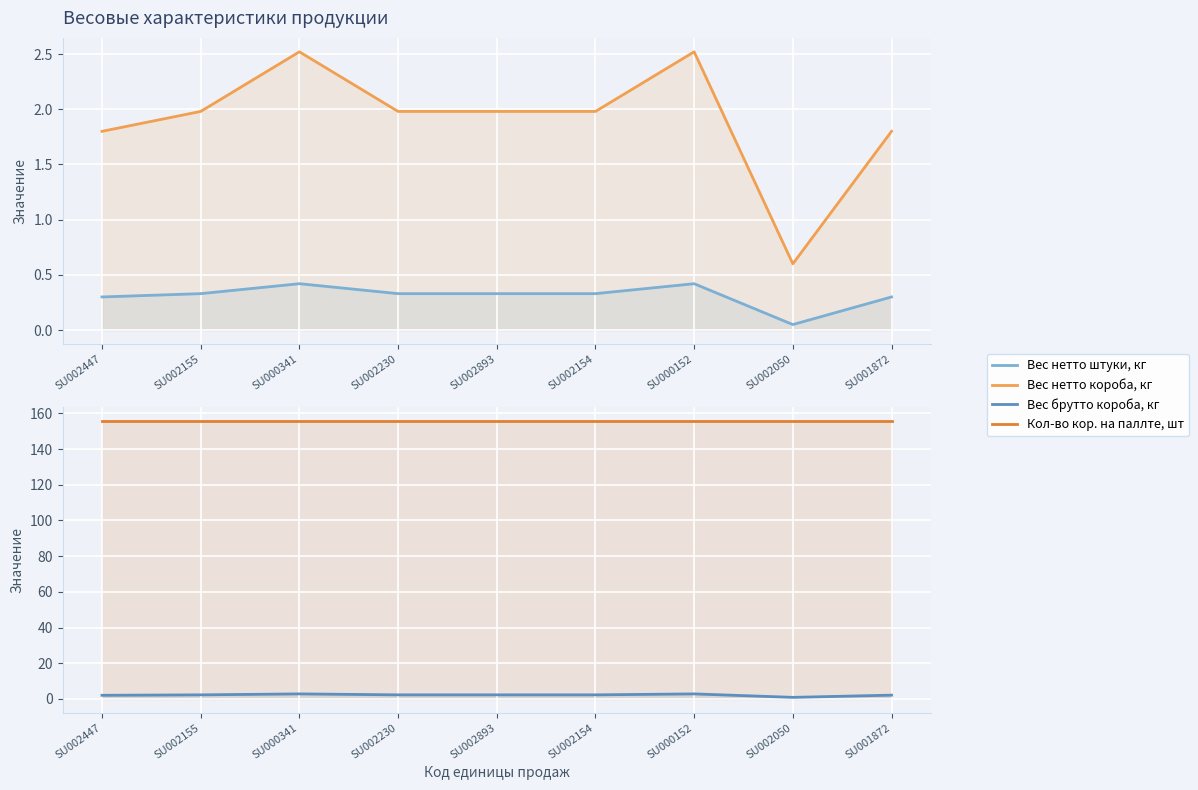

What is the difference between the maximum and minimum values in the Вес нетто короба, кг series?

1.9